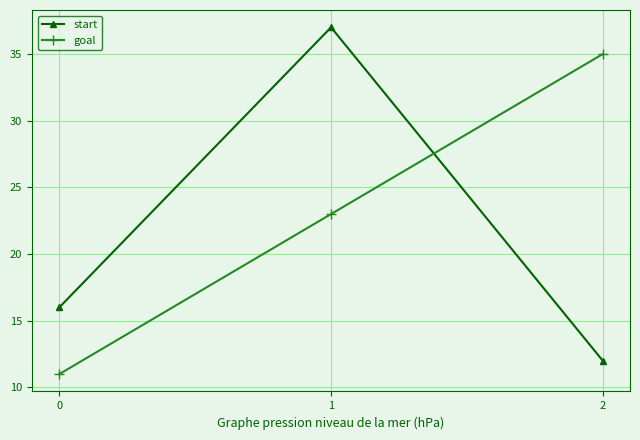

At which label does start reach its minimum?

2